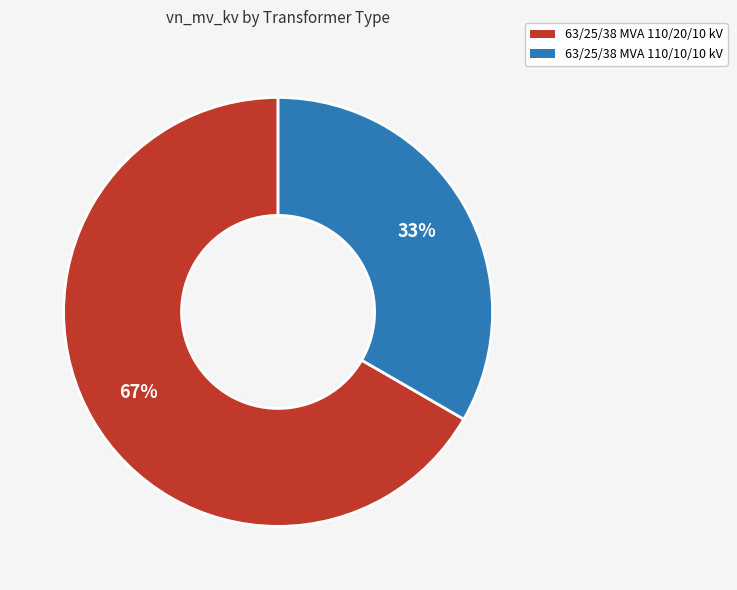

How many segments does this pie chart have?

2